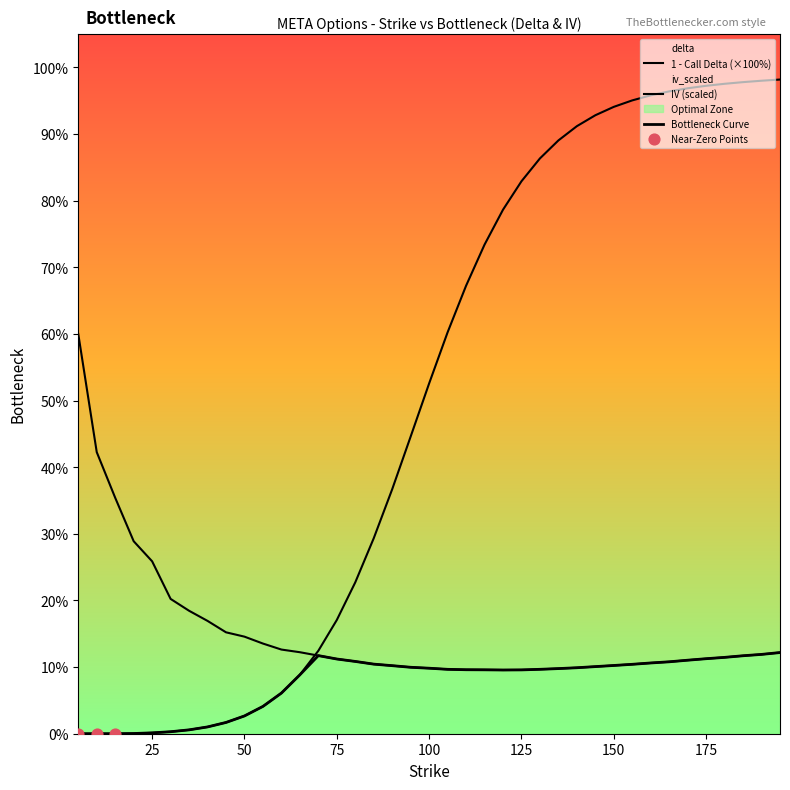

Which series contains the highest Y value?

delta